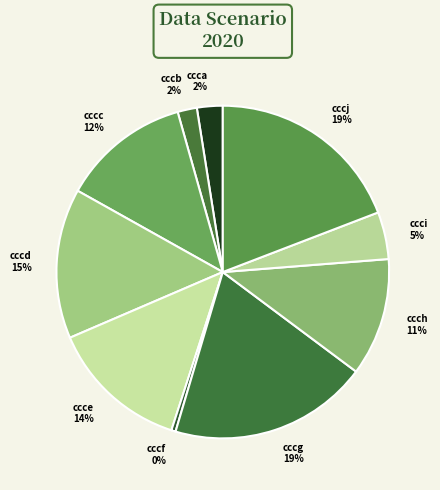

Which has a higher value, ccce or cccc?

ccce